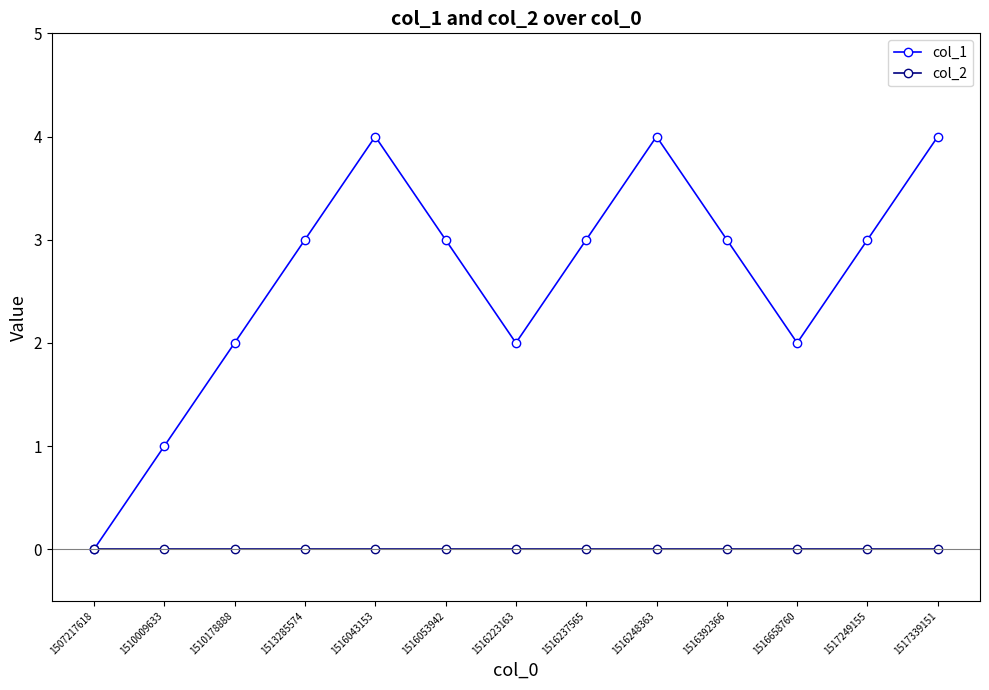

Which series has the largest total across all categories?

col_1